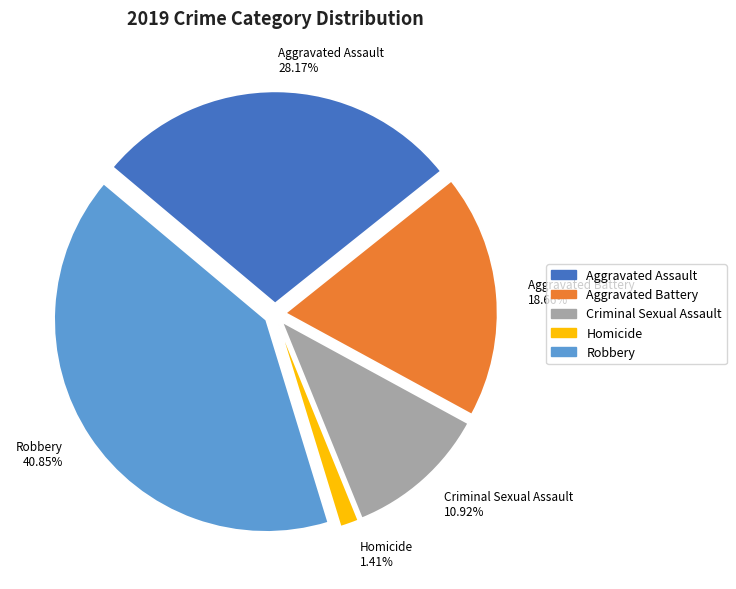

Rank the categories by value from lowest to highest.

Homicide, Criminal Sexual Assault, Aggravated Battery, Aggravated Assault, Robbery